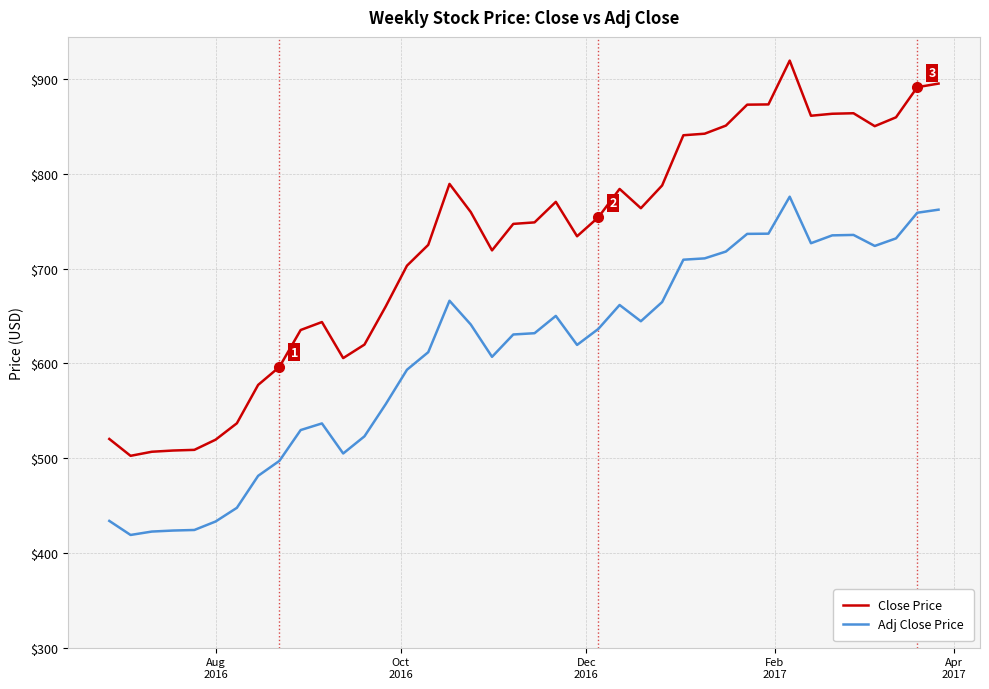

What is the highest value of the Adj Close Price series?

776.0